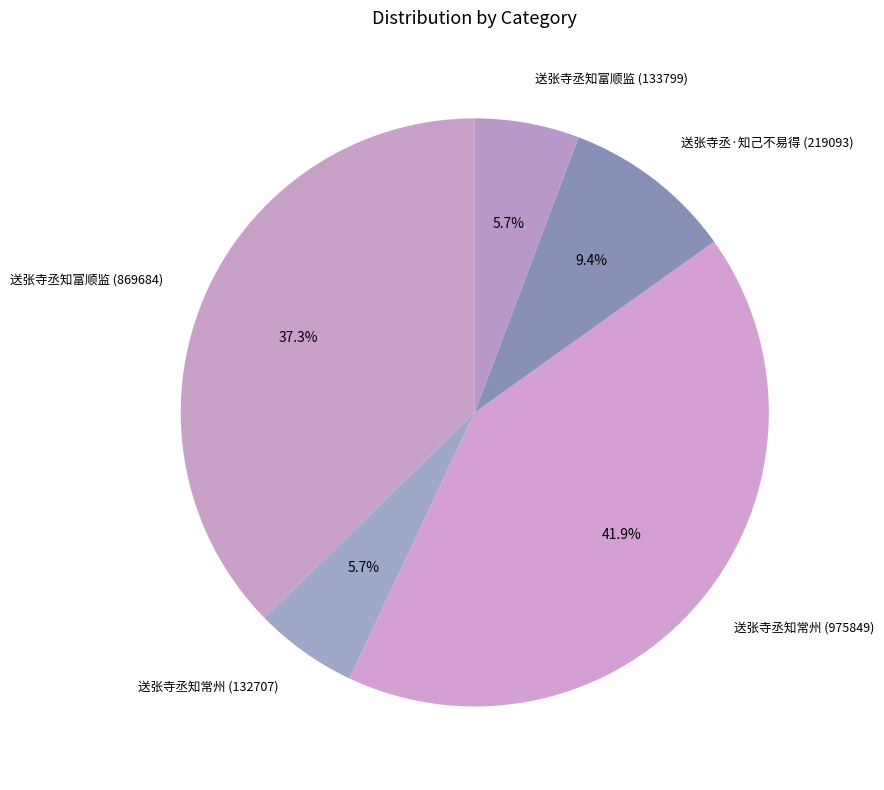

Combined, what portion of the pie is 送张寺丞知富顺监 (133799) and 送张寺丞知常州 (975849)?

47.6%